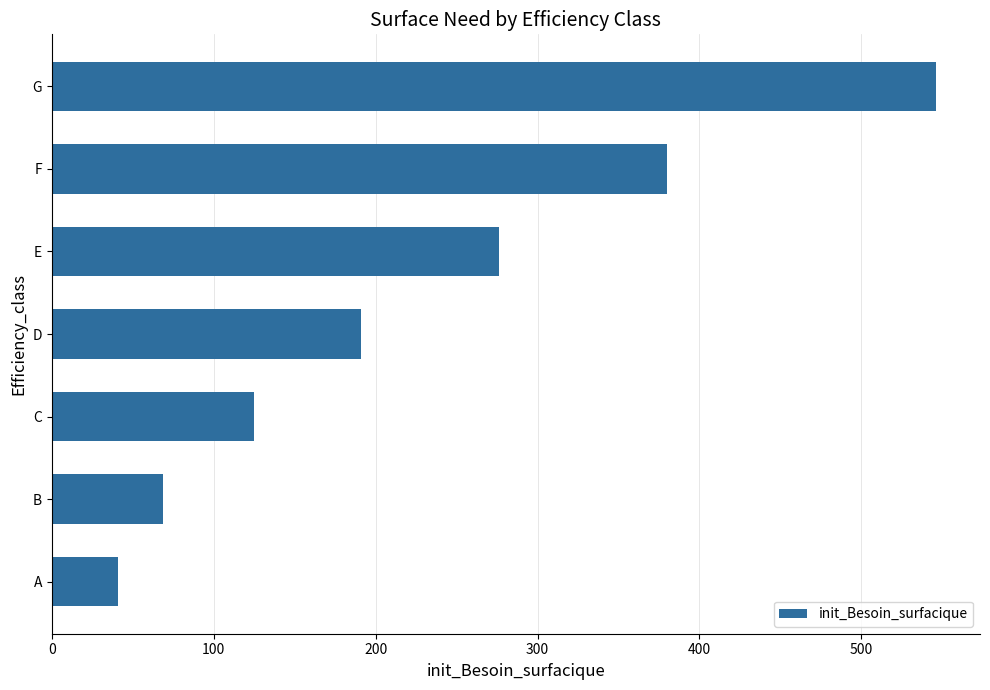

Is it true that the value at D is 191?

True